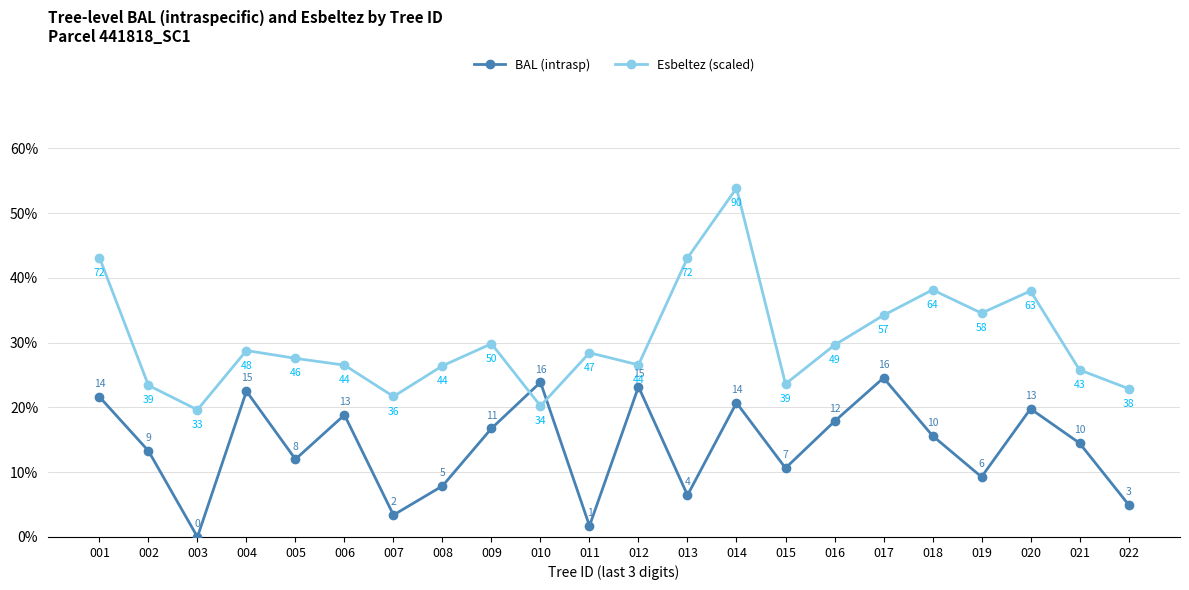

How many intersections are there between Esbeltez (scaled) and BAL (intrasp)?

2